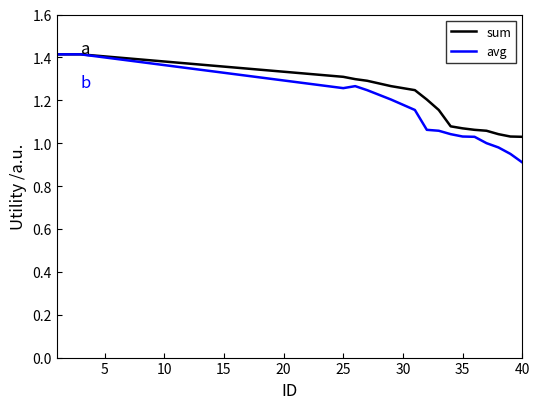

Which series has the widest spread of values?

avg